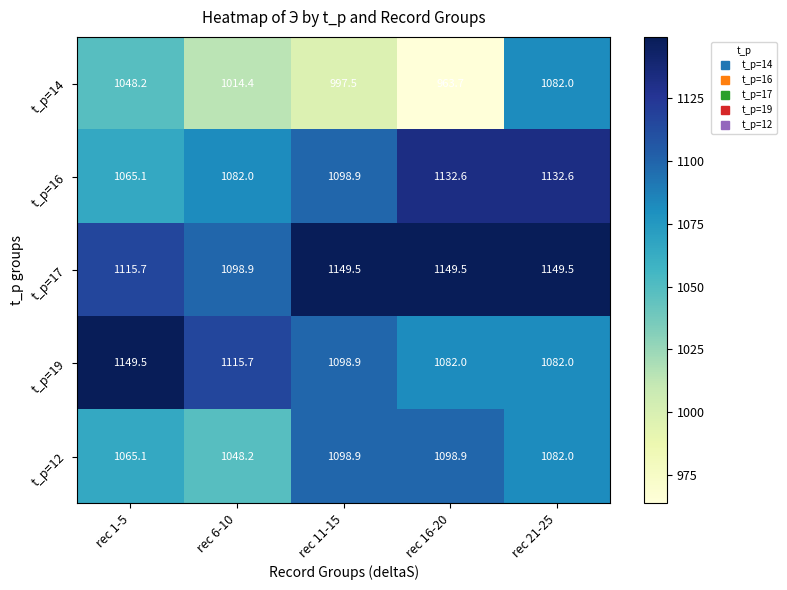

What is the difference between the highest and lowest values at rec 21-25?

67.5